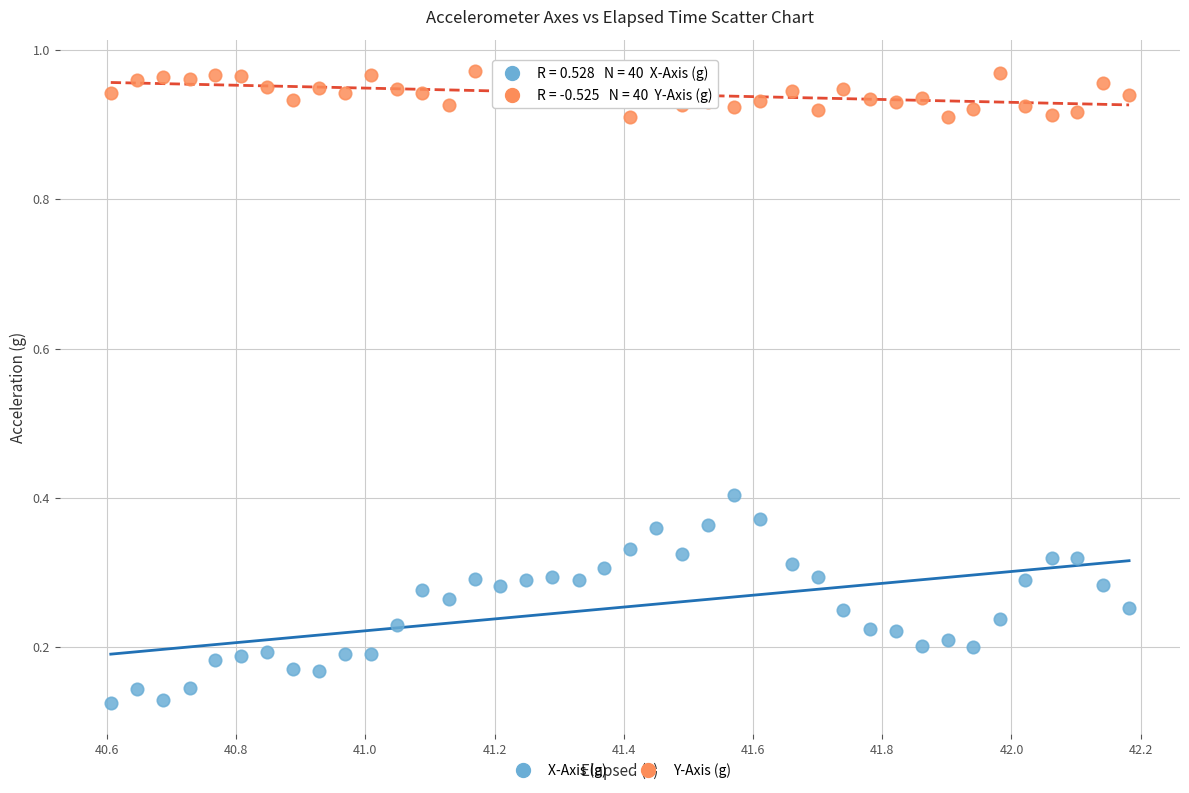

Across all data points, what is the range of X values (max minus min)?

1.6